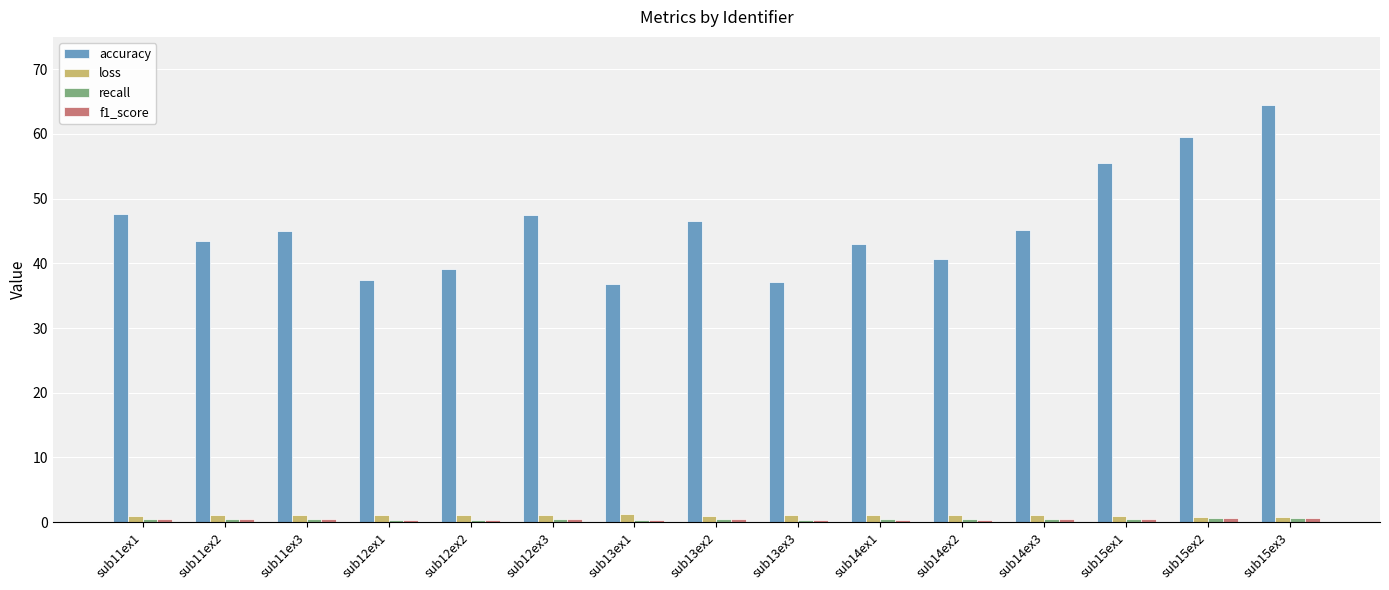

At how many categories does at least one series exceed 42?

10